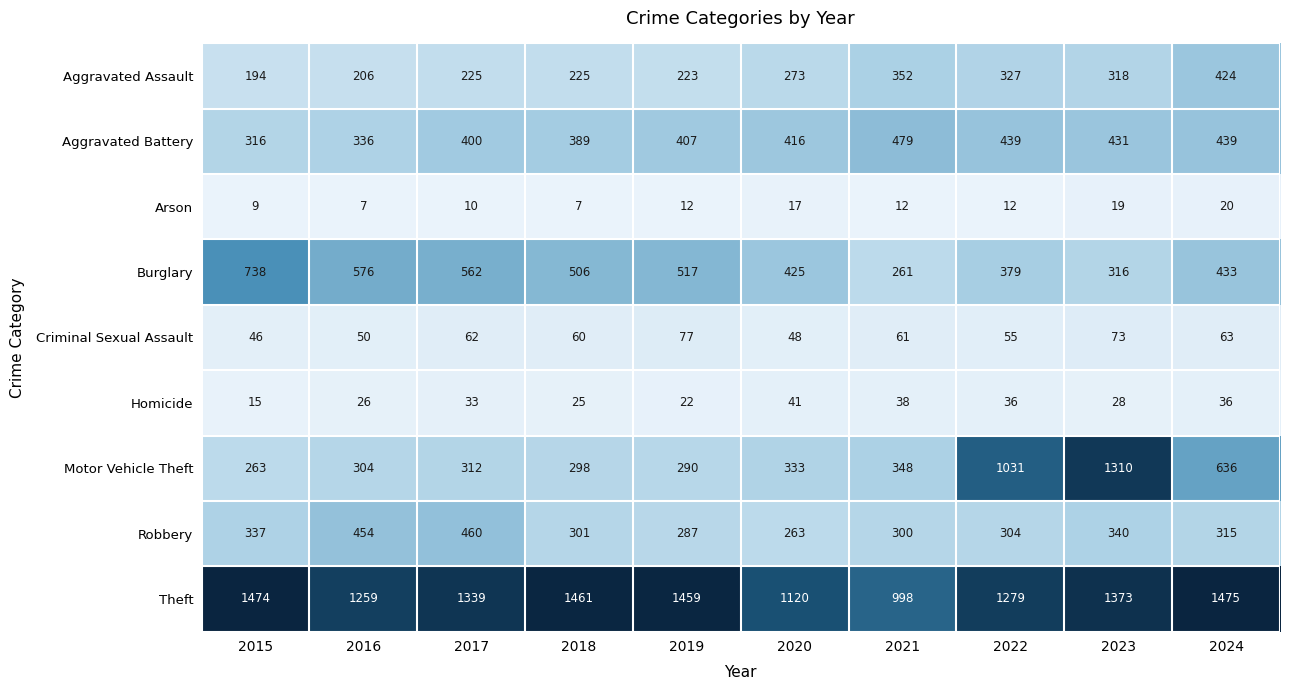

What is the total value across all series at 2023?

4208